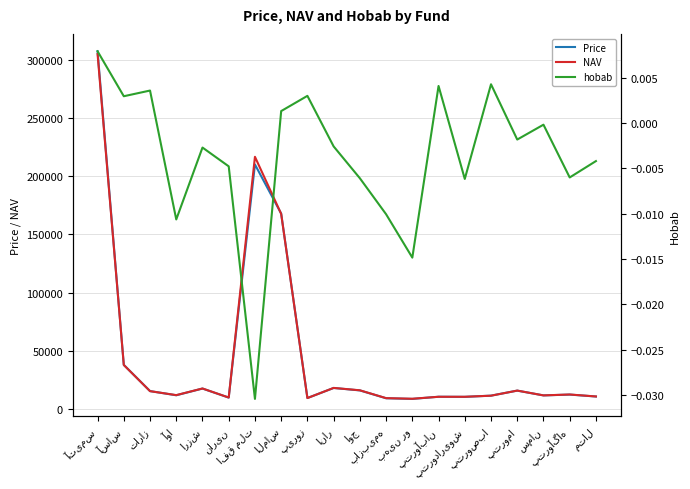

Which series has the largest range (max minus min)?

Price